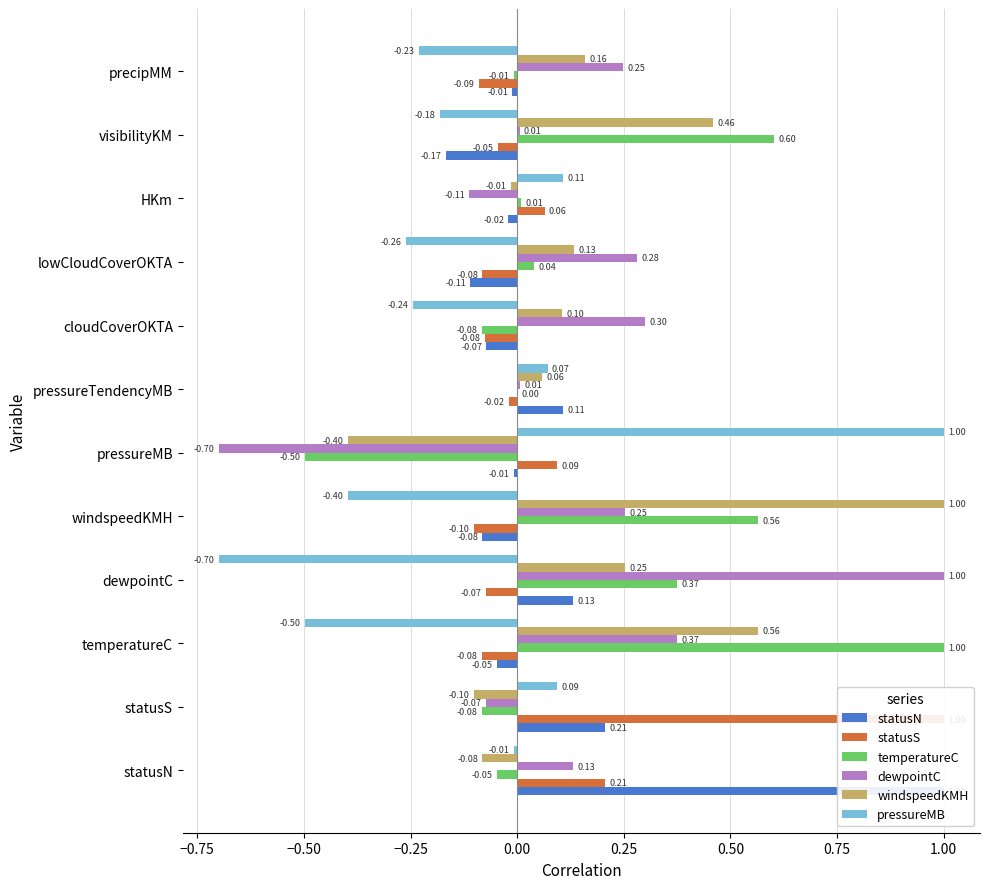

What is the difference between the temperatureC values at pressureTendencyMB and cloudCoverOKTA?

0.1